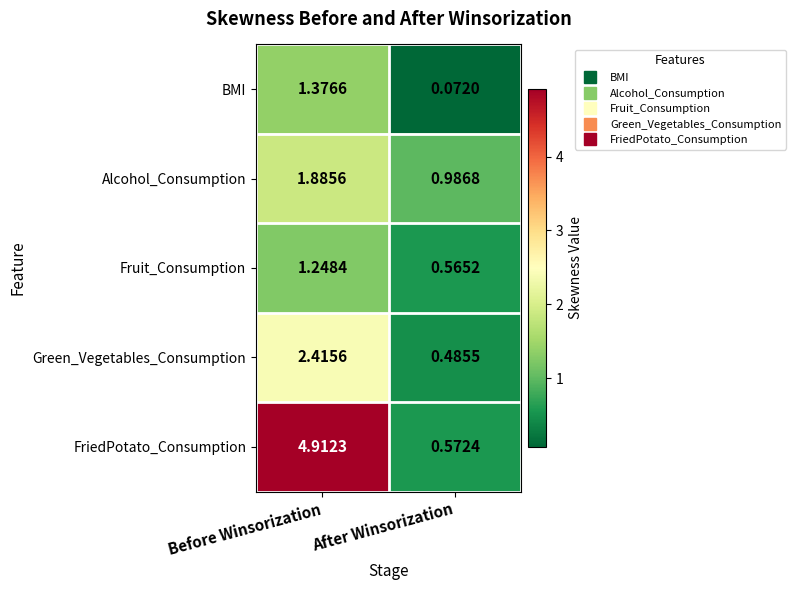

Between Before Winsorization and After Winsorization, which series saw the biggest shift?

FriedPotato_Consumption